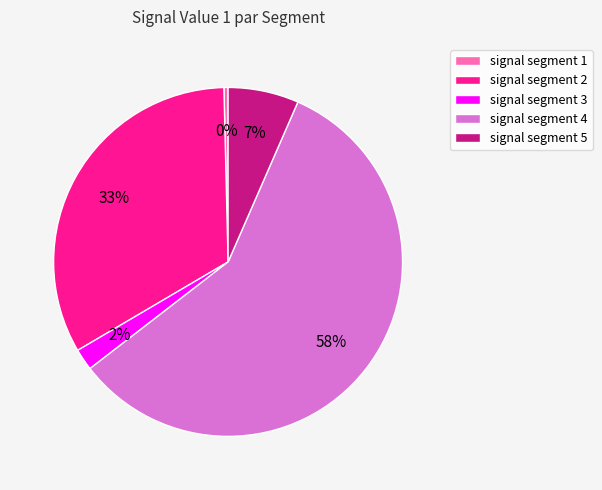

To the nearest percent, what is the average slice percentage?

20%